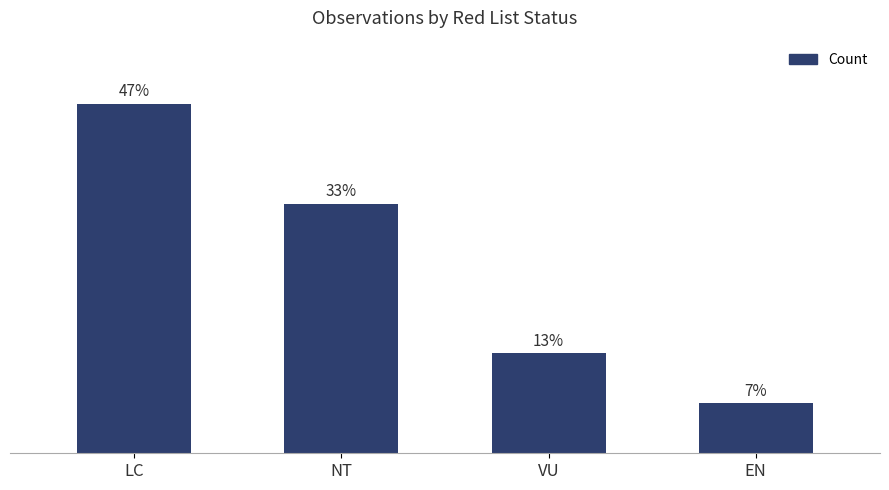

Does the chart contain any negative values?

No